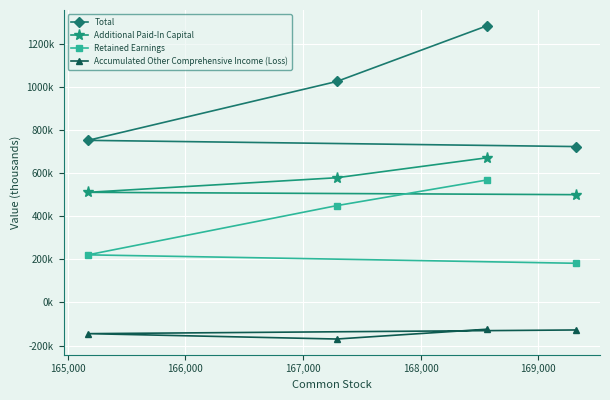

What are all the series names shown in the legend?

Total, Additional Paid-In Capital, Retained Earnings, Accumulated Other Comprehensive Income (Loss)